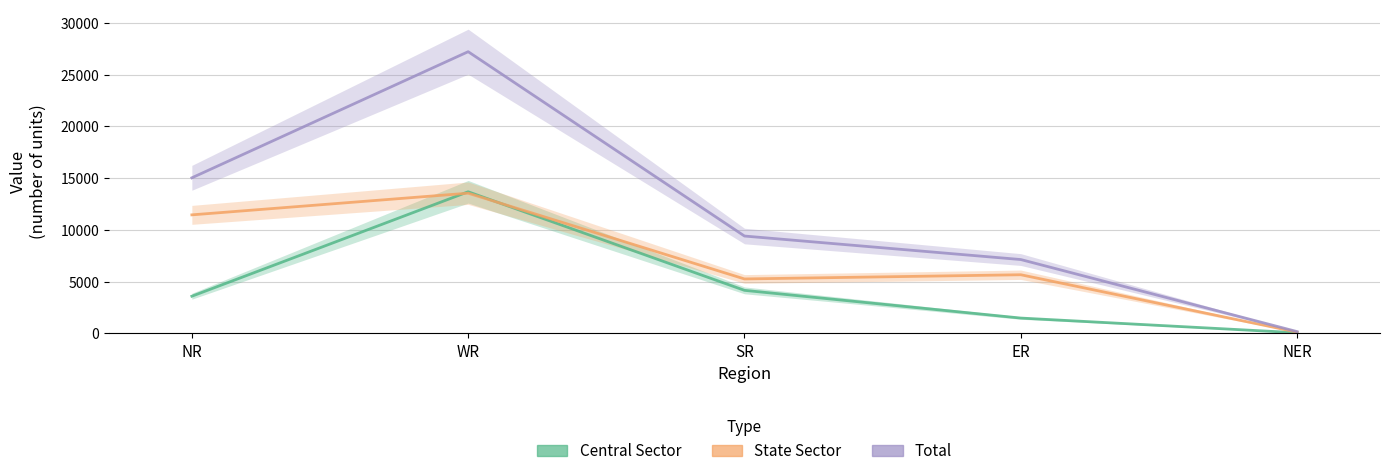

The Total series shows 160 at NER. True or false?

True